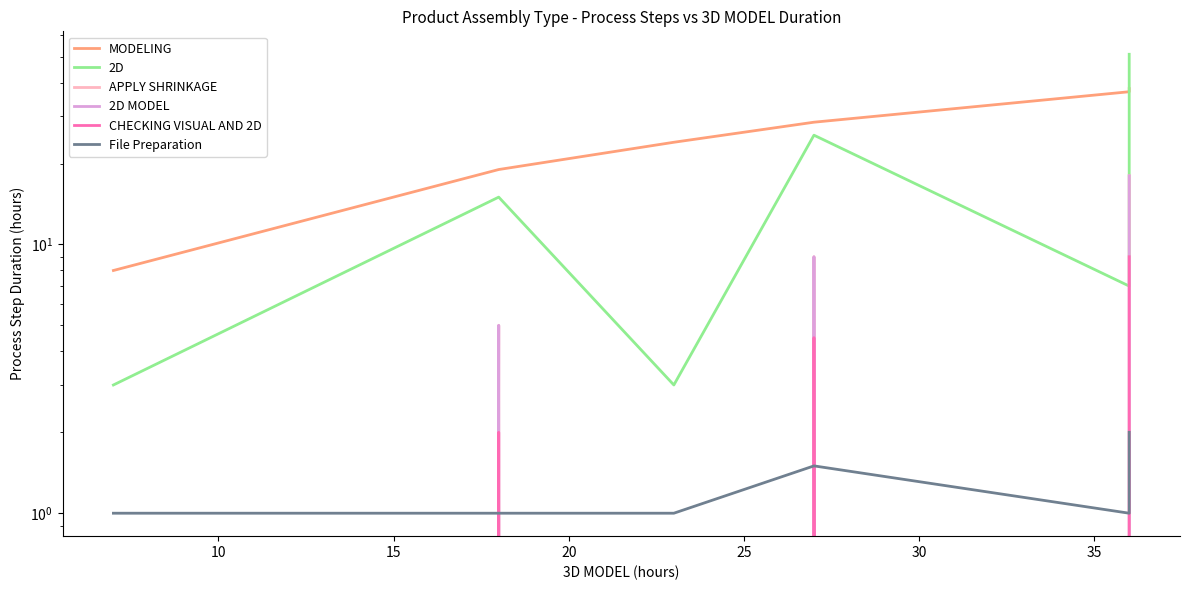

What is the difference between the maximum and minimum values in the APPLY SHRINKAGE series?

18.0